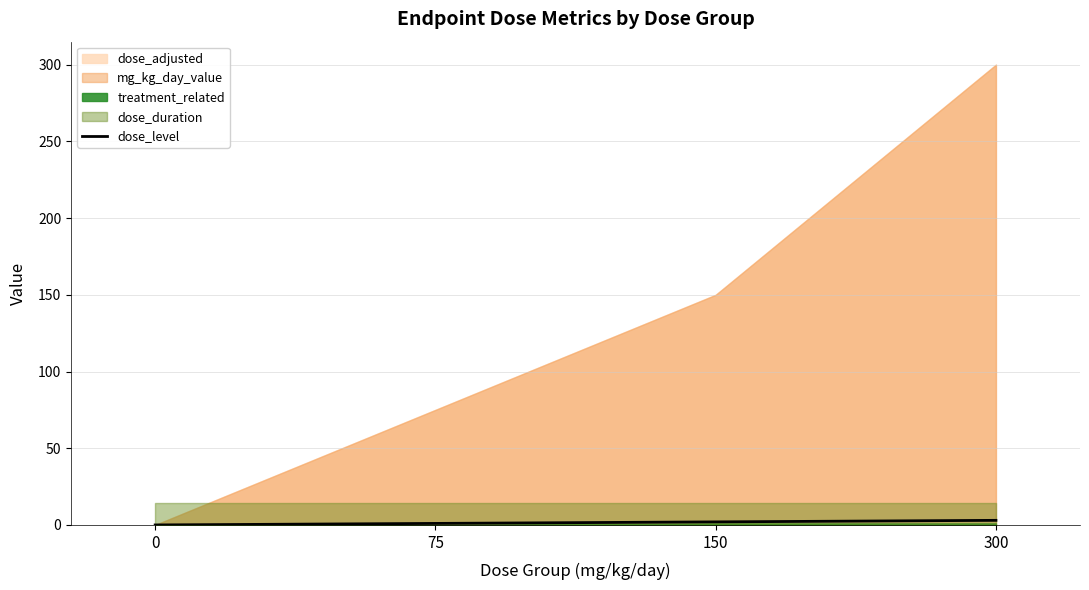

Is it true that the value at 150 is 1?

False